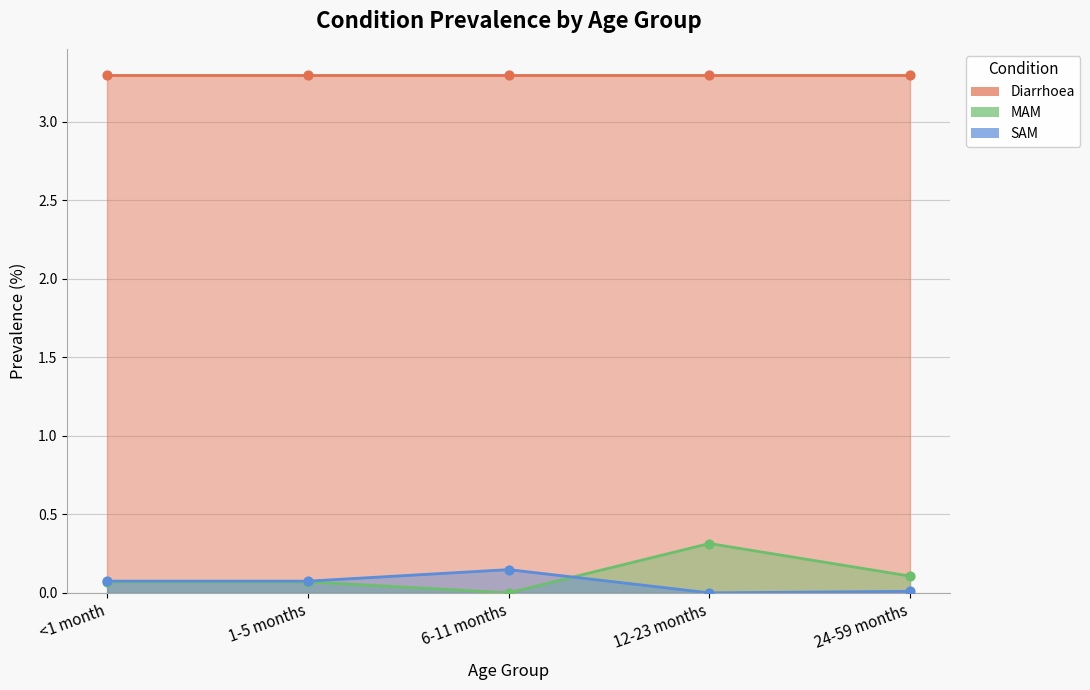

Which series has the widest spread of Y values?

MAM